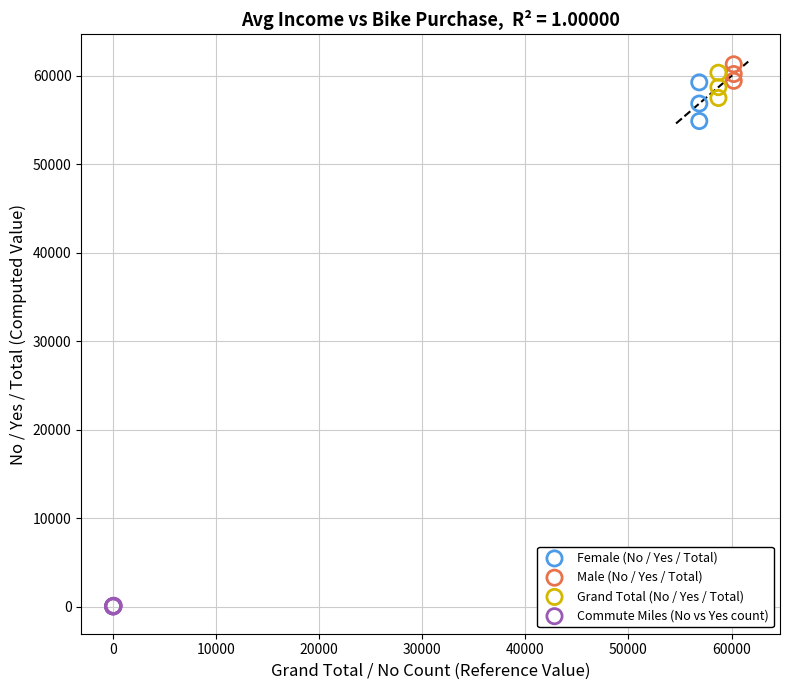

Which series contains the lowest Y value?

Commute Miles (No vs Yes count)